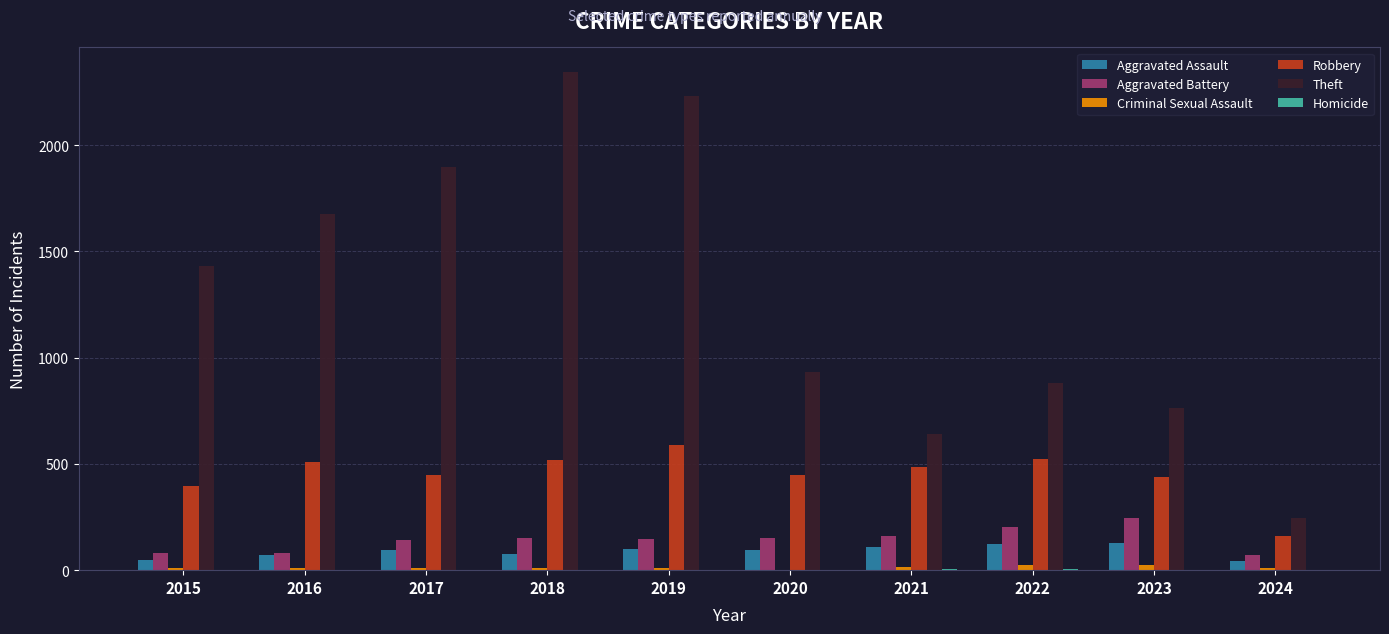

Which label corresponds to the largest value in the chart?

2018